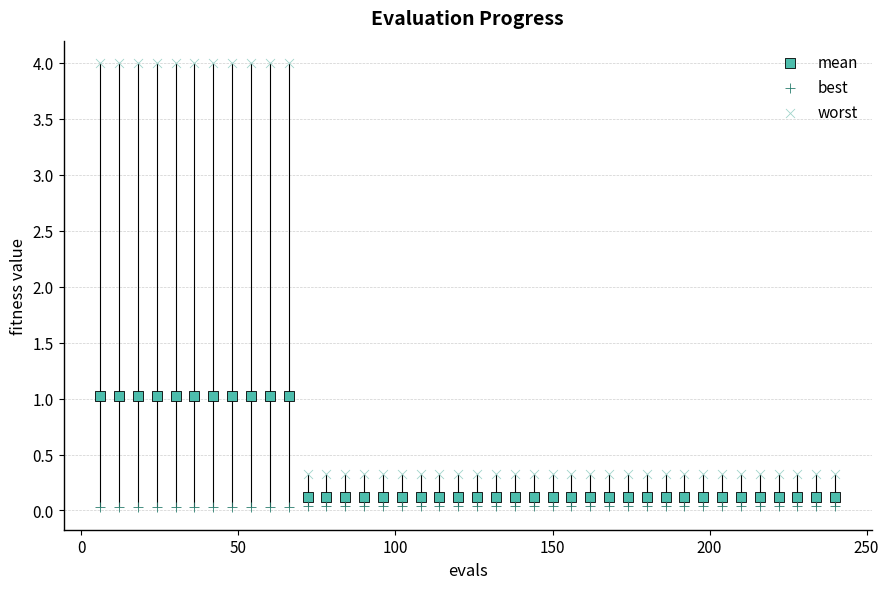

Which series contains the highest Y value?

worst